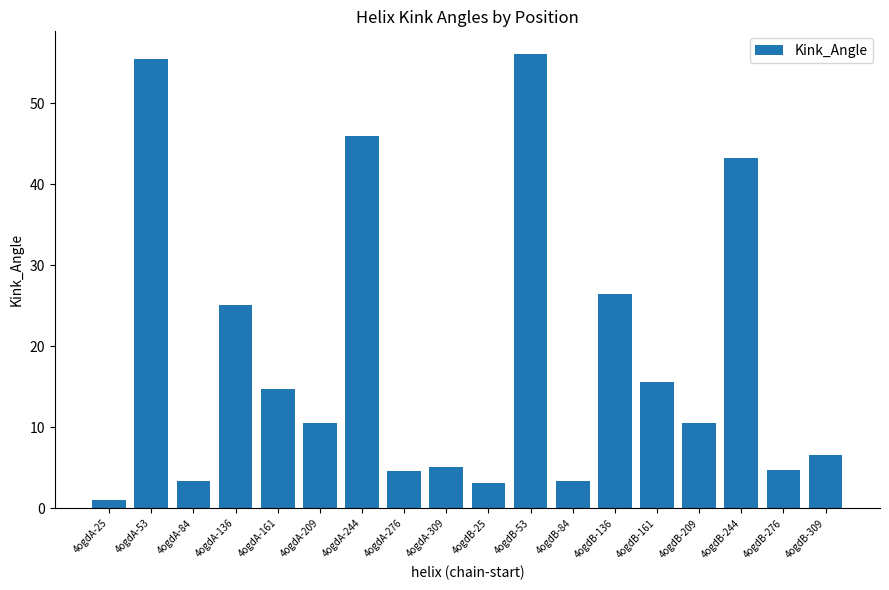

What is the sum of the values at 4ogdA-276 and 4ogdA-136?

29.8